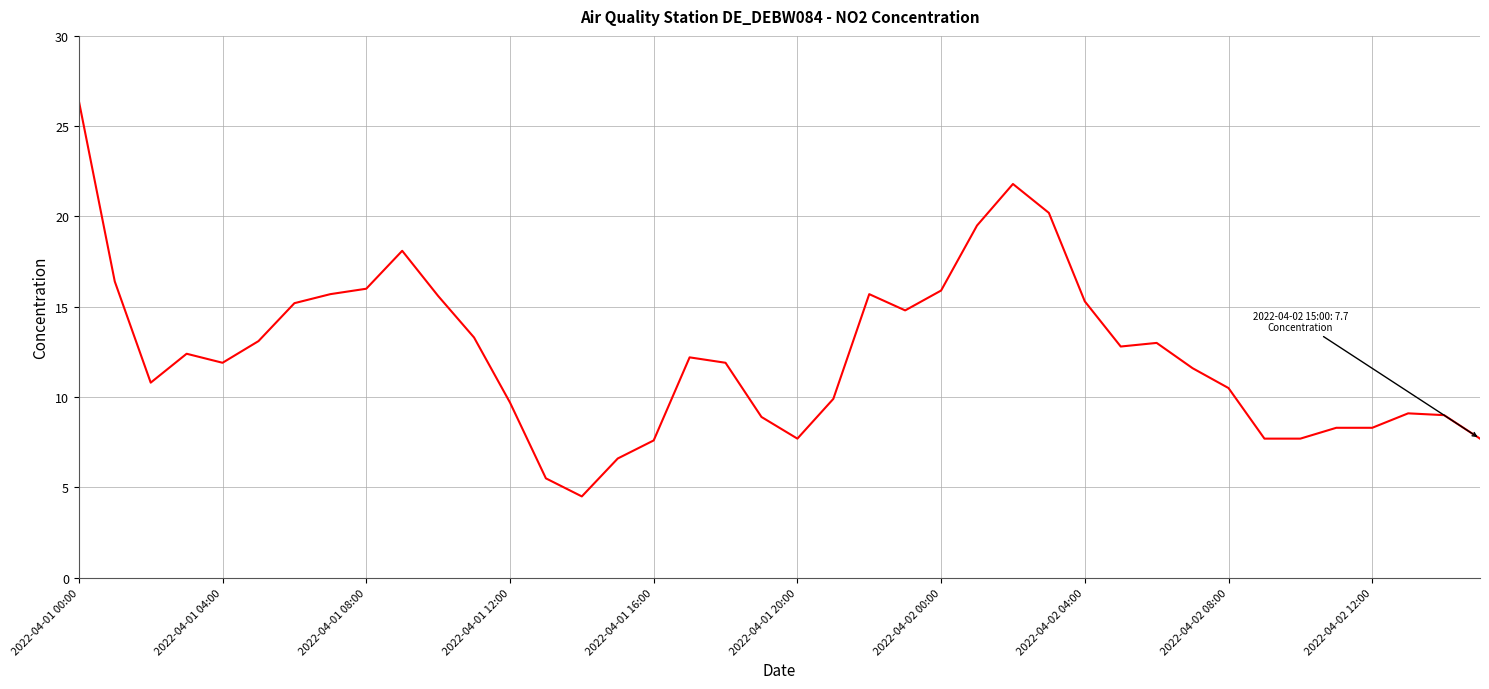

What is the greatest value displayed?

26.4